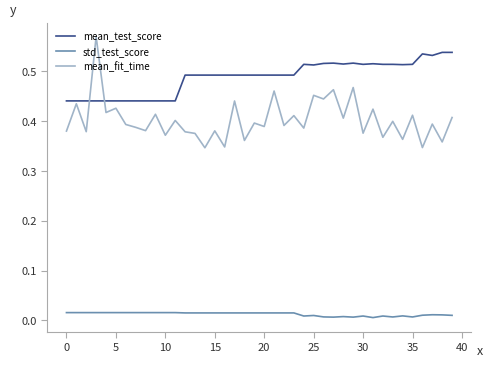

List the series in order of their overall mean, highest first.

mean_test_score, mean_fit_time, std_test_score